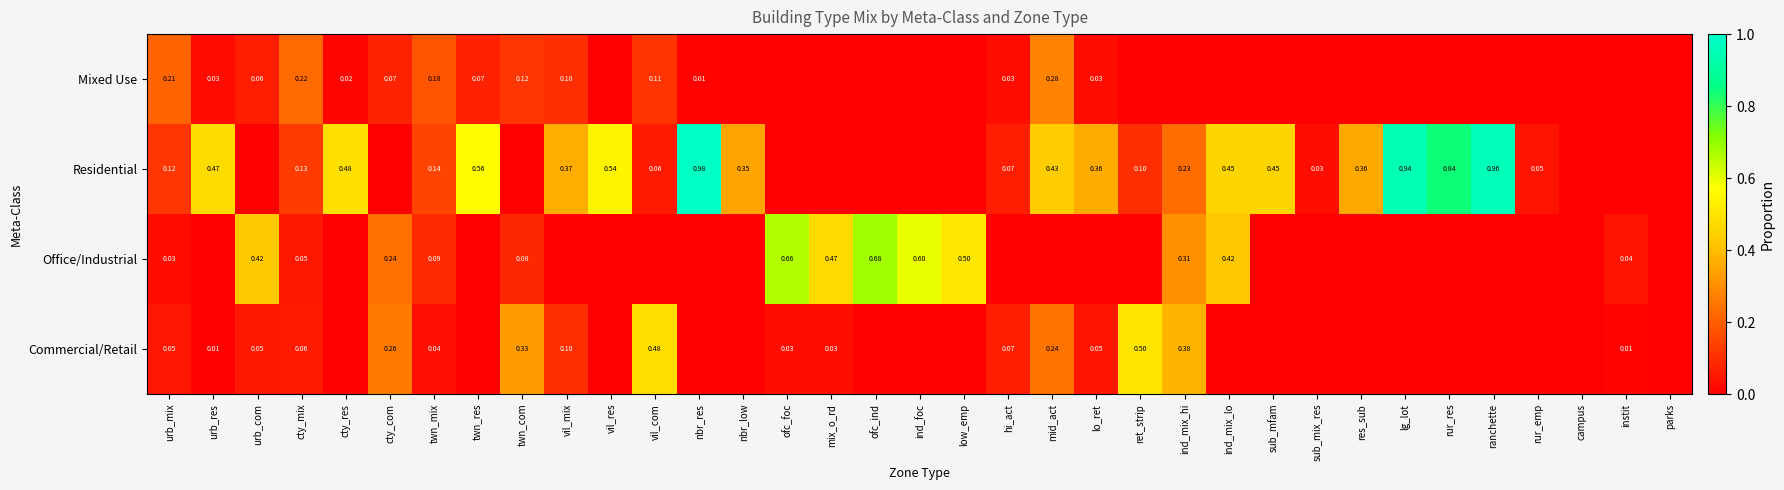

At cty_mix, list the series in order from largest to smallest.

Mixed Use, Residential, Commercial/Retail, Office/Industrial